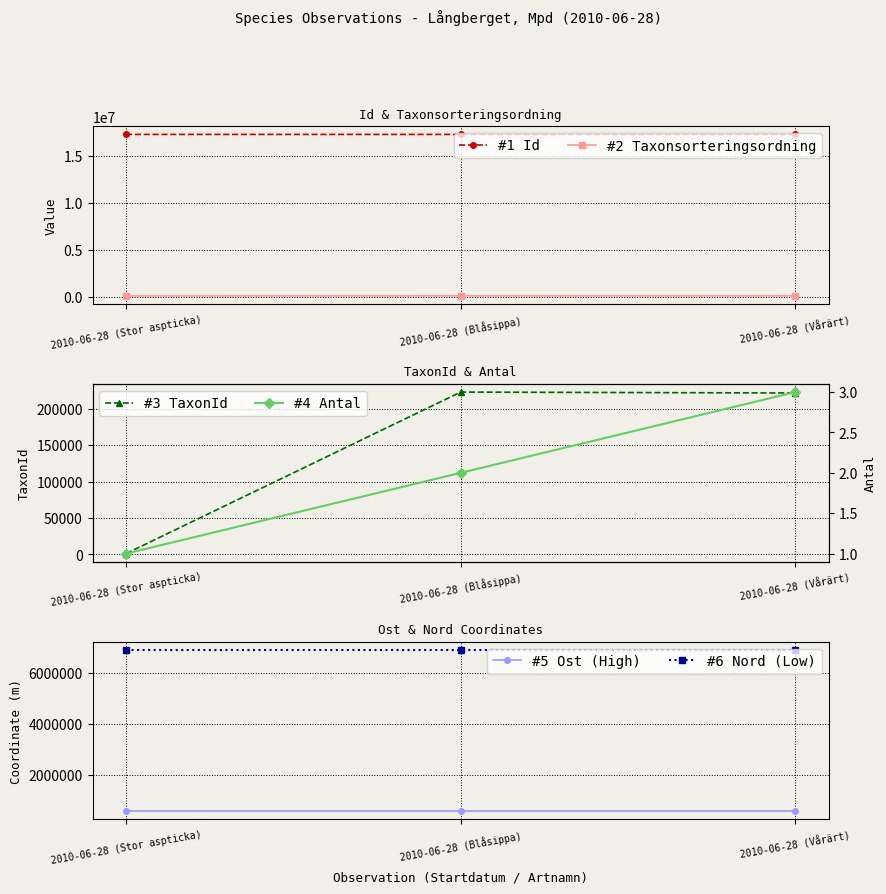

Rank the categories by #6 Nord (Low) value from lowest to highest.

2010-06-28 (Stor aspticka), 2010-06-28 (Blåsippa), 2010-06-28 (Vårärt)